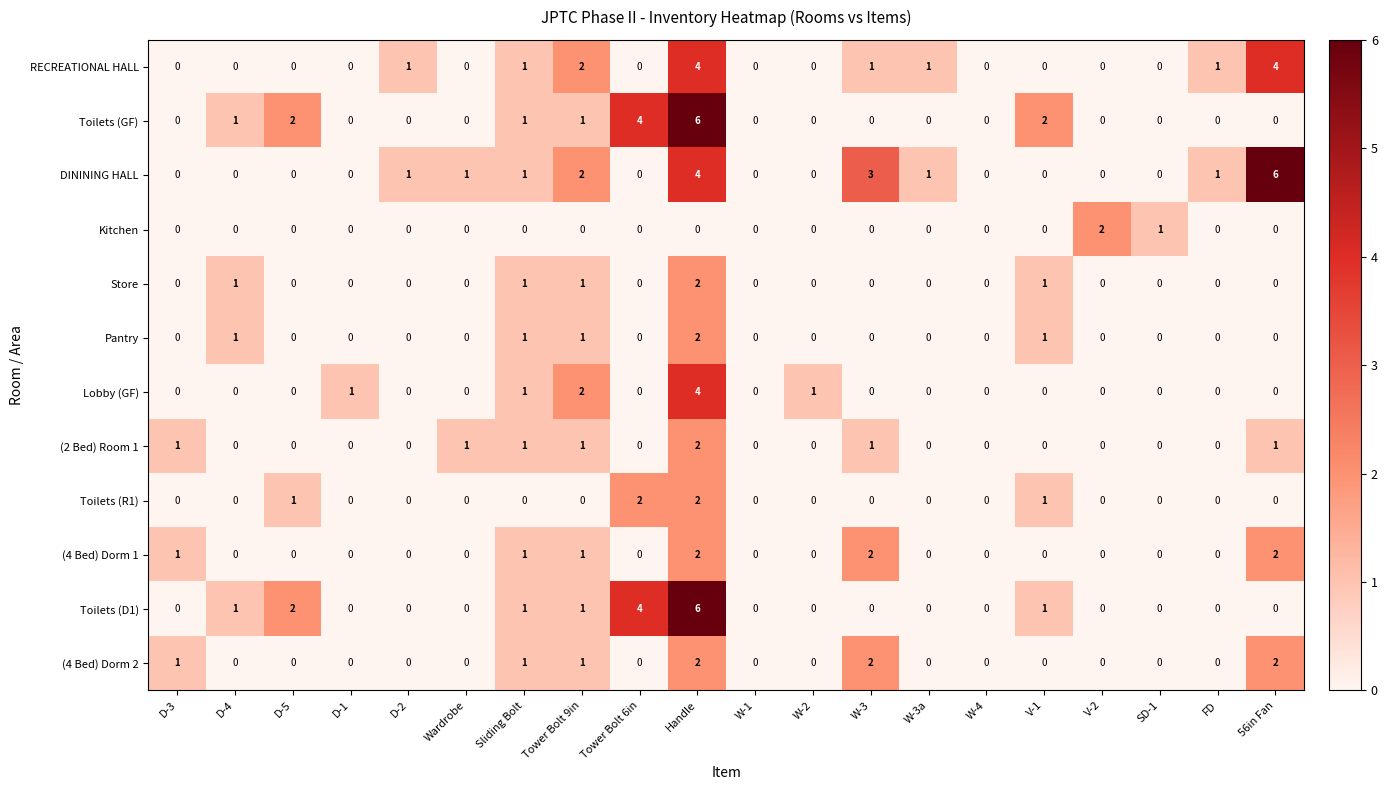

At which label does Toilets (GF) reach its peak?

Handle